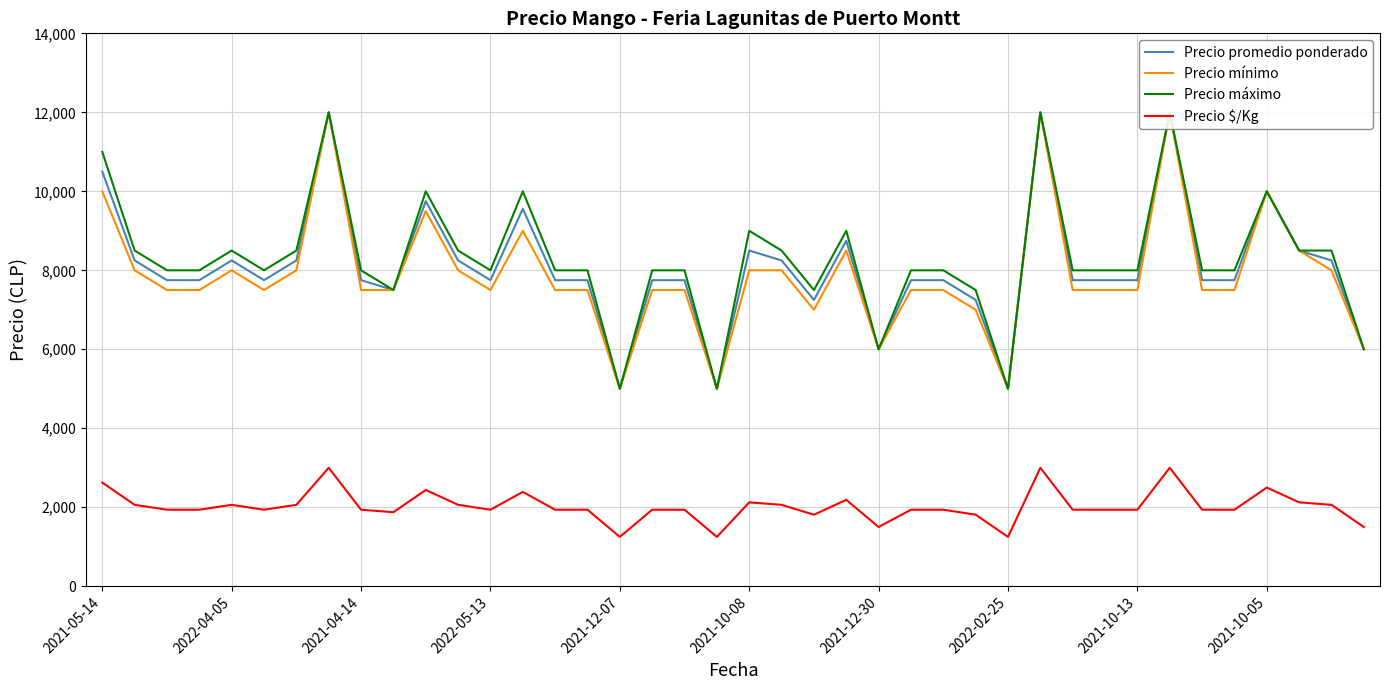

What is the average value of the Precio $/Kg series?

2025